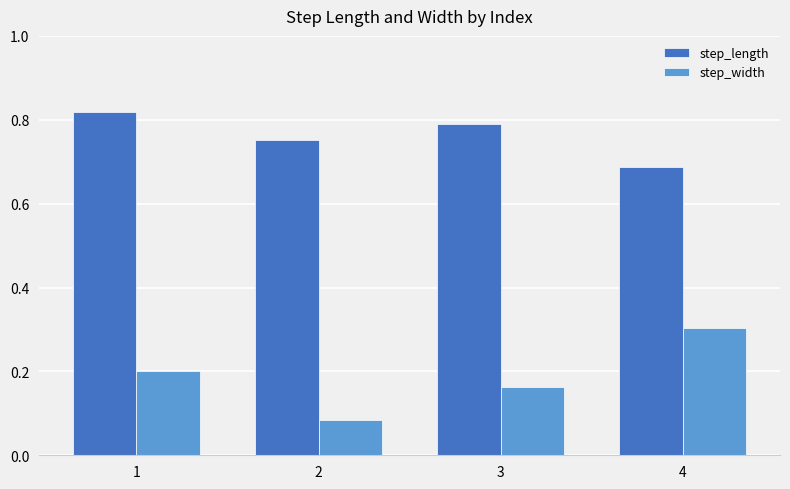

Does the chart contain any negative values?

No